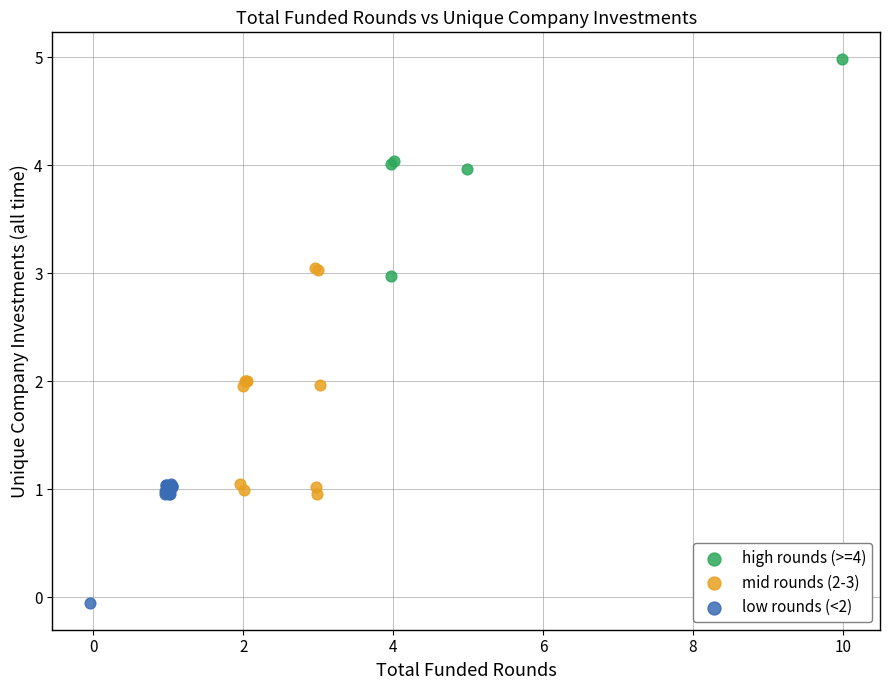

Which series contains the highest Y value?

high rounds (>=4)